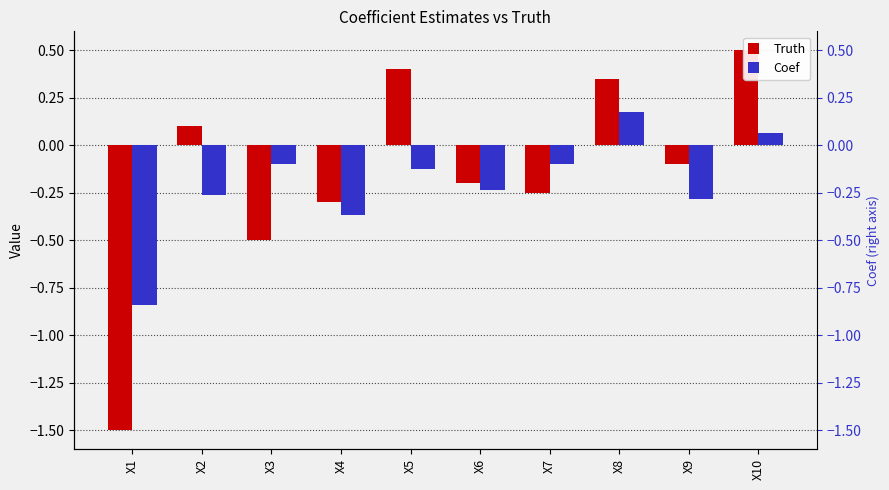

Reading left to right, what are all the values shown in this chart?

Truth: -1.5	0.1	-0.5	-0.3	0.4	-0.2	-0.2	0.3	-0.1	0.5
Coef: -0.8	-0.3	-0.1	-0.4	-0.1	-0.2	-0.1	0.2	-0.3	0.1